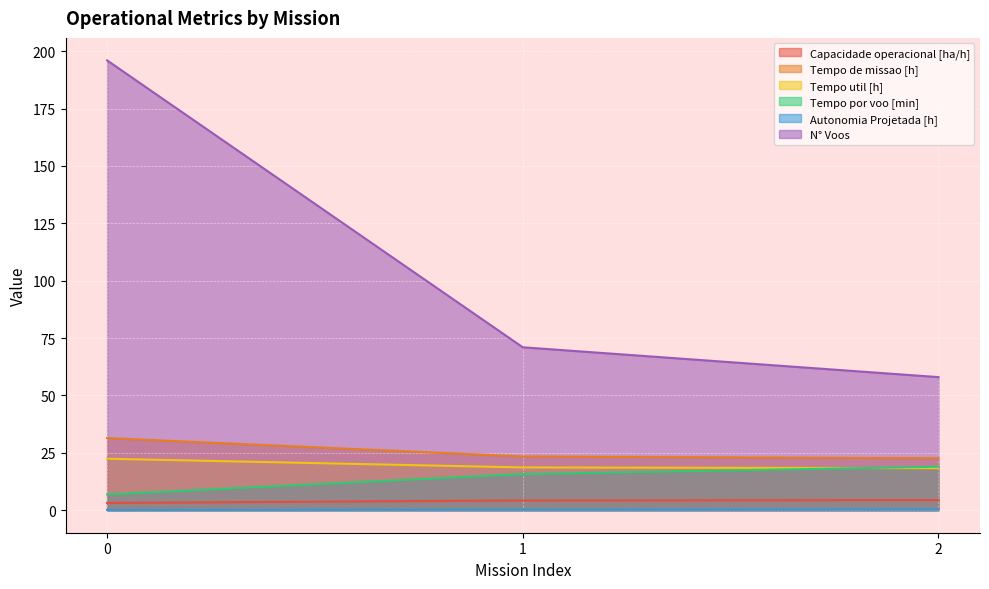

What is the difference between the maximum and minimum values in the Tempo util [h] series?

4.1